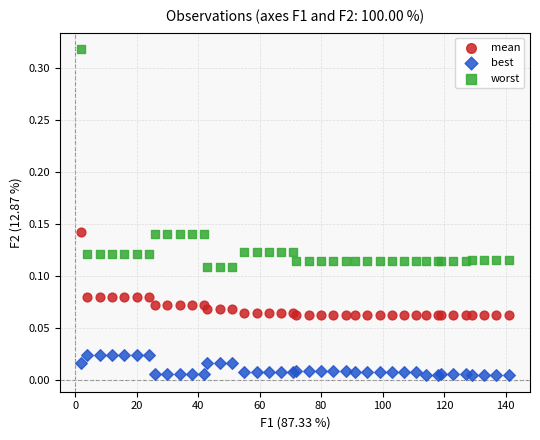

Which series has the largest Y range (max minus min)?

worst